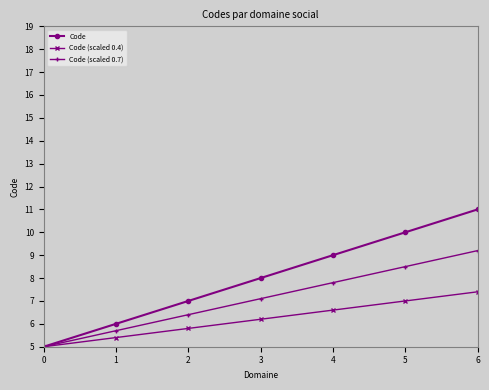

Which series has the largest range (max minus min)?

Code